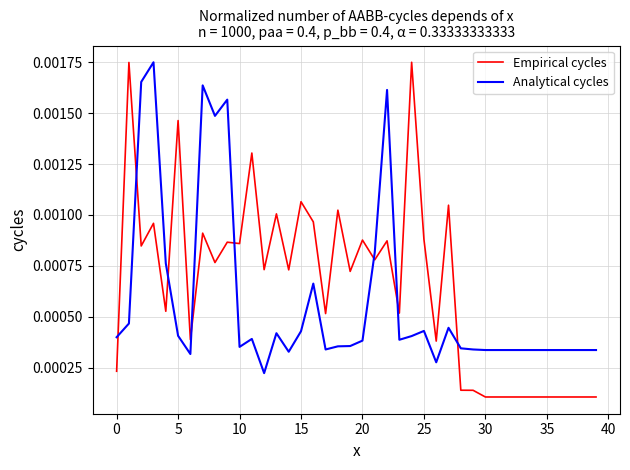

After their last crossing, which series has the higher values: Empirical cycles or Analytical cycles?

Analytical cycles